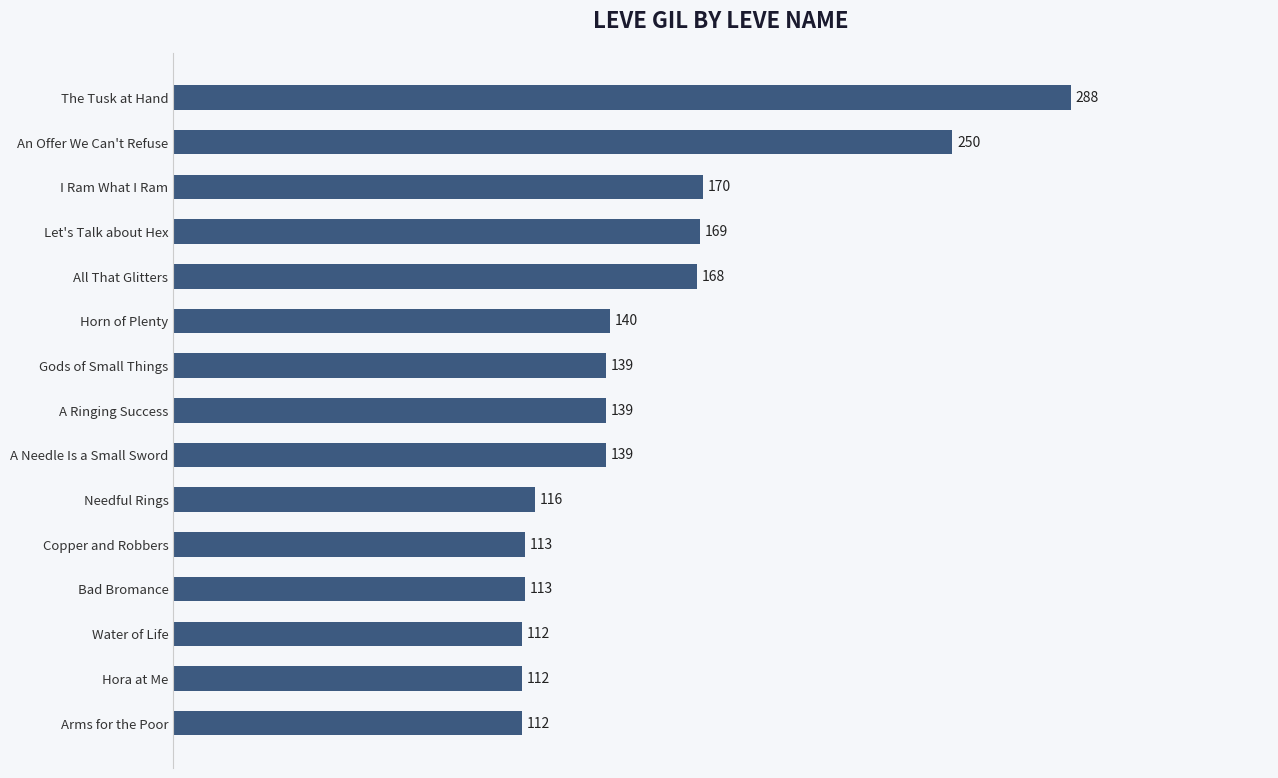

What is the label of the 8th bar from the bottom?

A Ringing Success